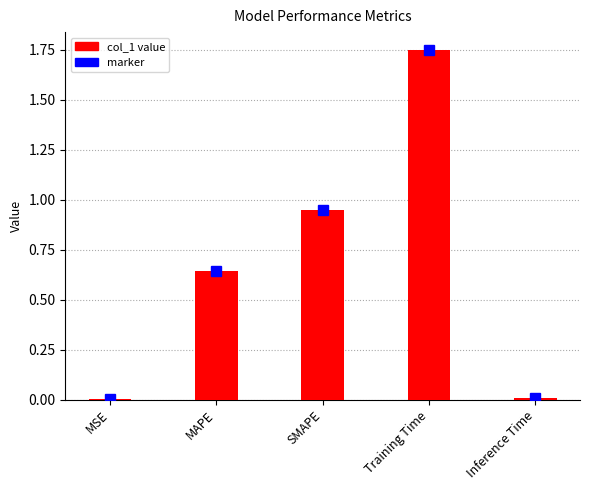

What is the difference between the values at SMAPE and MAPE?

0.3